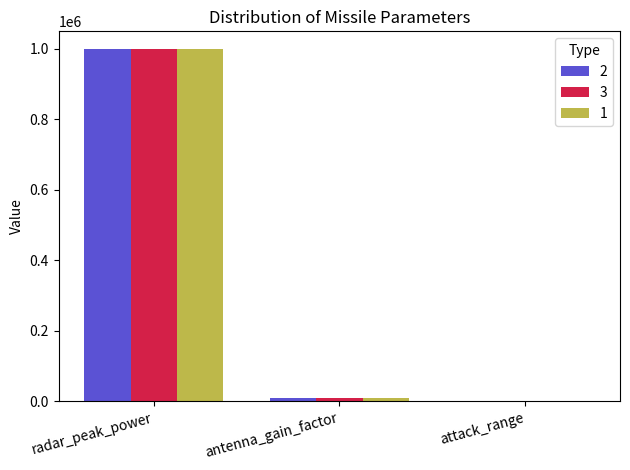

Which category has the highest value across all series?

radar_peak_power